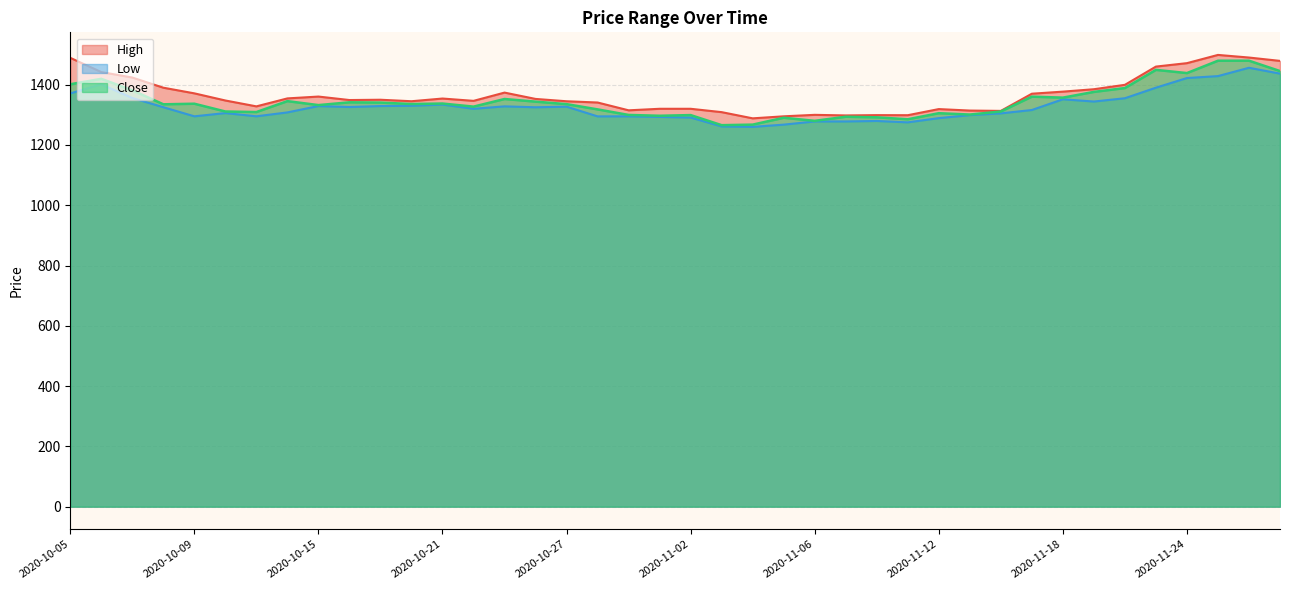

Reading left to right, extract all data points from this chart.

High: 1489.0	1441.8	1423.7	1389.9	1371.2	1347.5	1328.0	1354.4	1360.6	1349.0	1350.0	1345.1	1354.0	1346.3	1373.7	1352.7	1344.9	1340.8	1314.9	1320.0	1320.0	1308.8	1288.3	1295.0	1299.9	1297.9	1298.9	1298.7	1319.0	1314.1	1313.0	1370.0	1376.9	1384.9	1399.5	1460.0	1471.4	1498.7	1490.0	1478.9
Low: 1371.0	1401.2	1355.8	1325.2	1295.0	1305.8	1295.1	1308.0	1329.1	1325.8	1329.1	1330.0	1334.0	1320.0	1328.1	1325.0	1327.1	1294.8	1295.0	1293.0	1290.9	1261.5	1260.0	1267.4	1278.0	1278.0	1279.6	1275.0	1289.0	1299.0	1304.8	1315.9	1351.5	1344.1	1355.0	1390.0	1422.0	1428.4	1456.1	1436.7
Close: 1401.4	1419.4	1381.4	1334.9	1336.8	1311.0	1309.2	1345.4	1332.2	1341.4	1340.6	1335.8	1337.4	1327.2	1352.4	1343.7	1335.4	1318.0	1299.6	1296.8	1299.1	1265.7	1267.4	1290.2	1280.0	1293.6	1291.7	1285.2	1305.3	1300.9	1310.9	1360.3	1357.0	1376.0	1388.8	1449.1	1438.4	1479.4	1479.6	1445.2